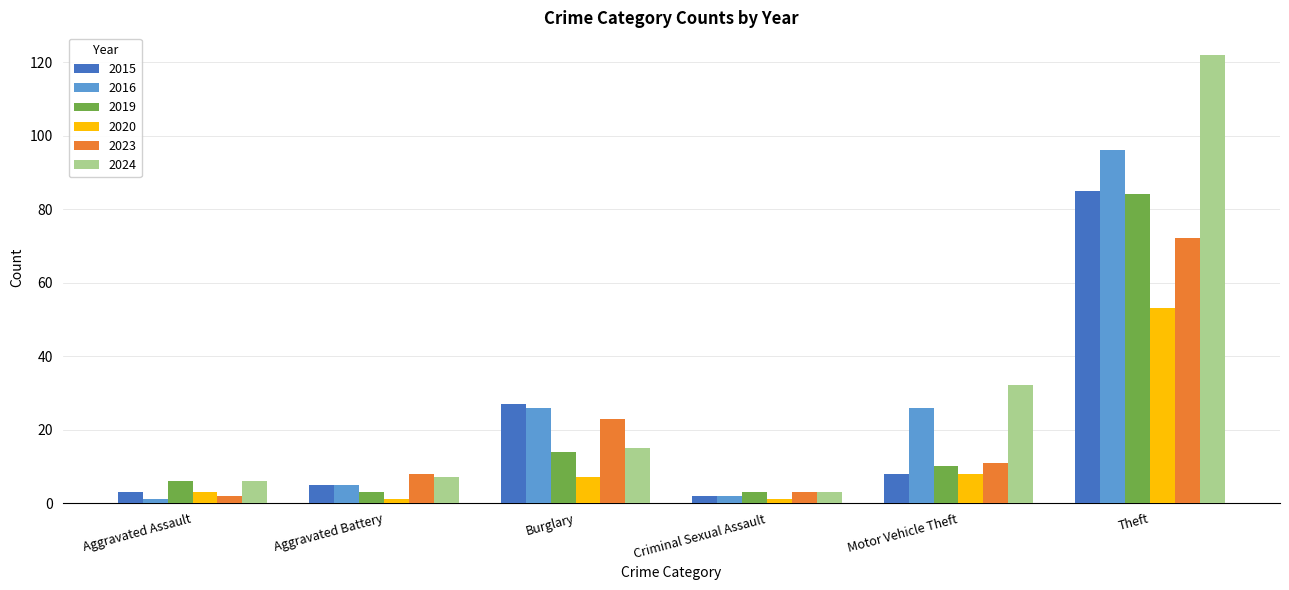

What is the greatest value displayed?

122